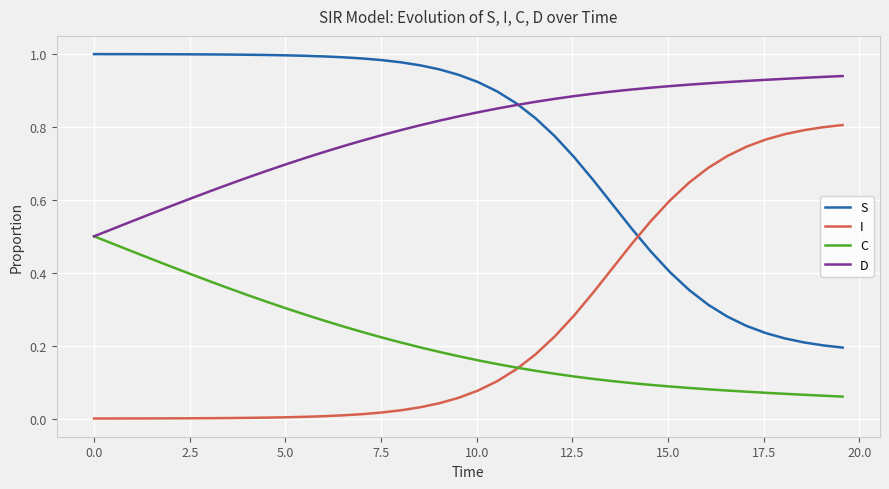

After their last crossing, which series has the higher values: I or C?

I